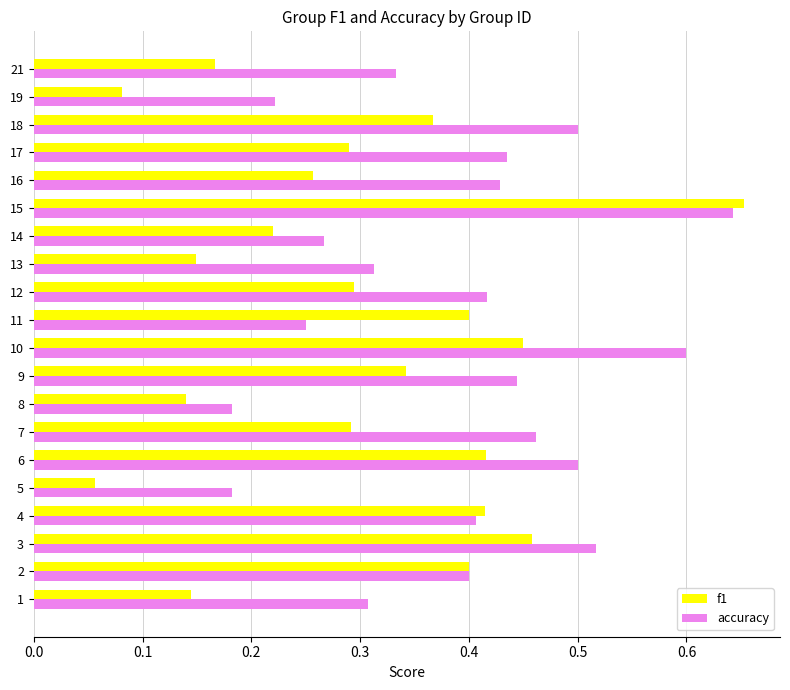

What is the sum of all f1 values?

6.0